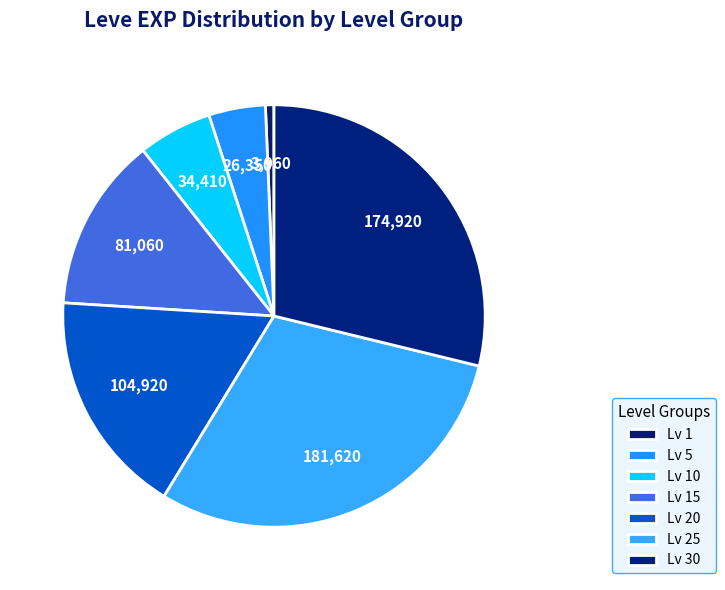

How many slices are in this pie chart?

7